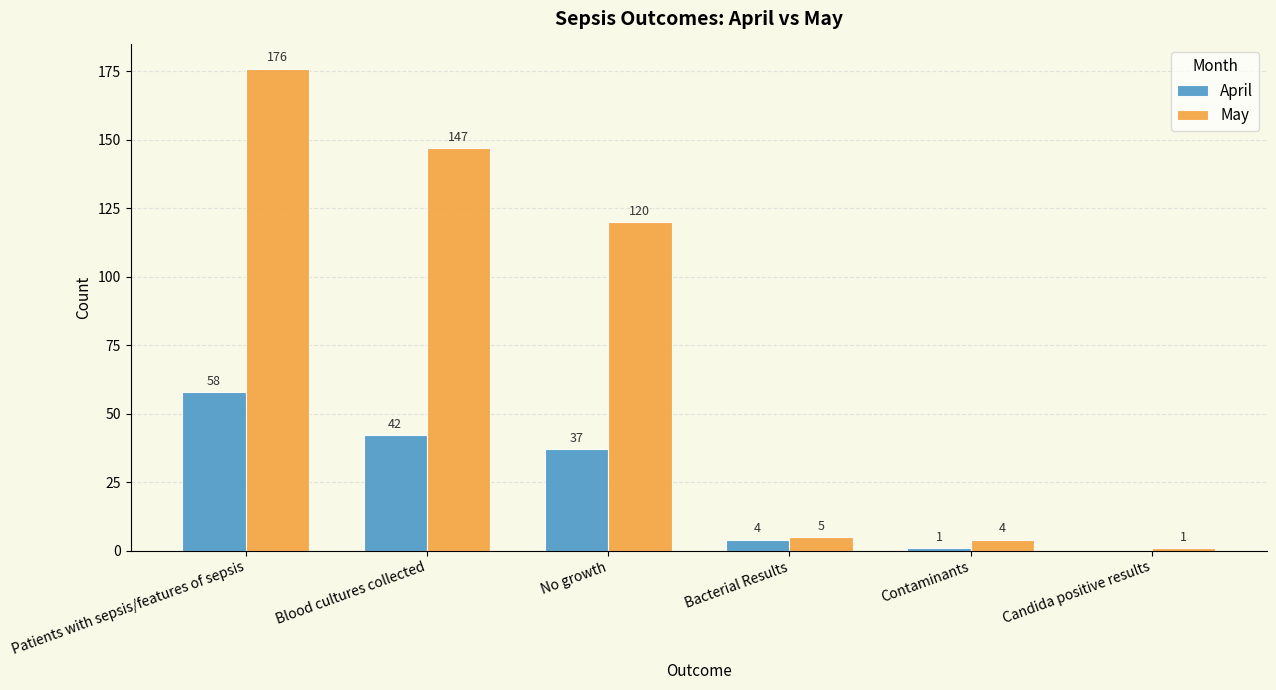

What is the sum of all April values?

142